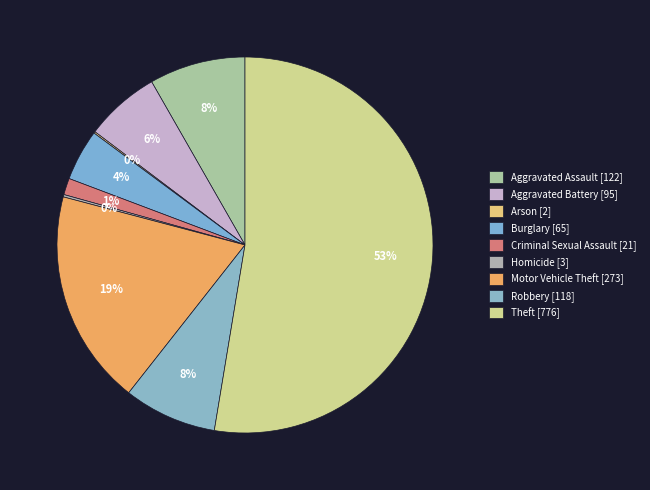

How many segments does this pie chart have?

9